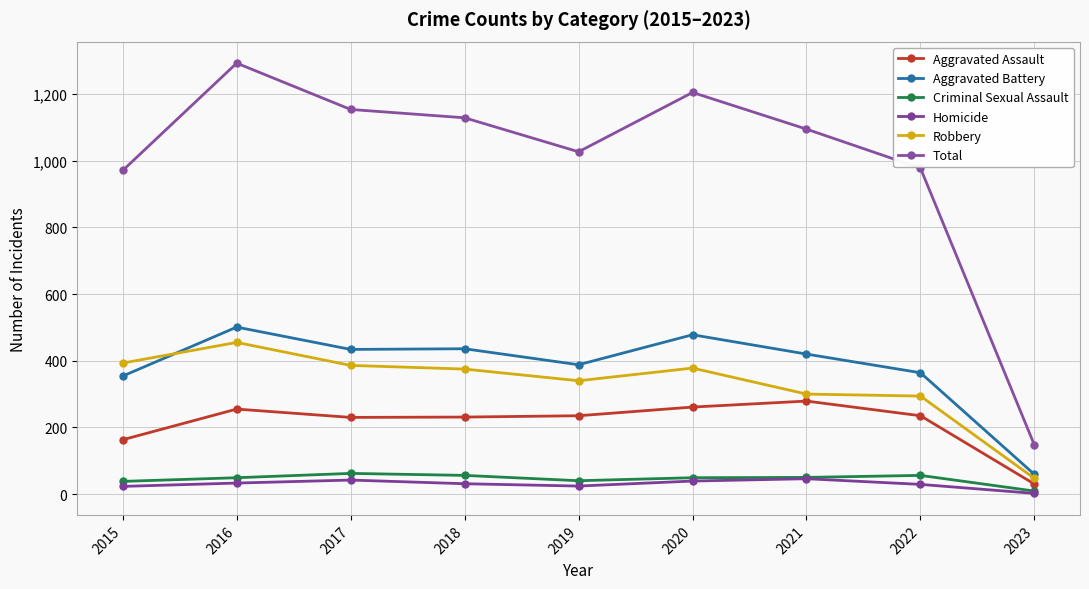

What is the value of the Aggravated Assault point at the 2nd from the left?

255